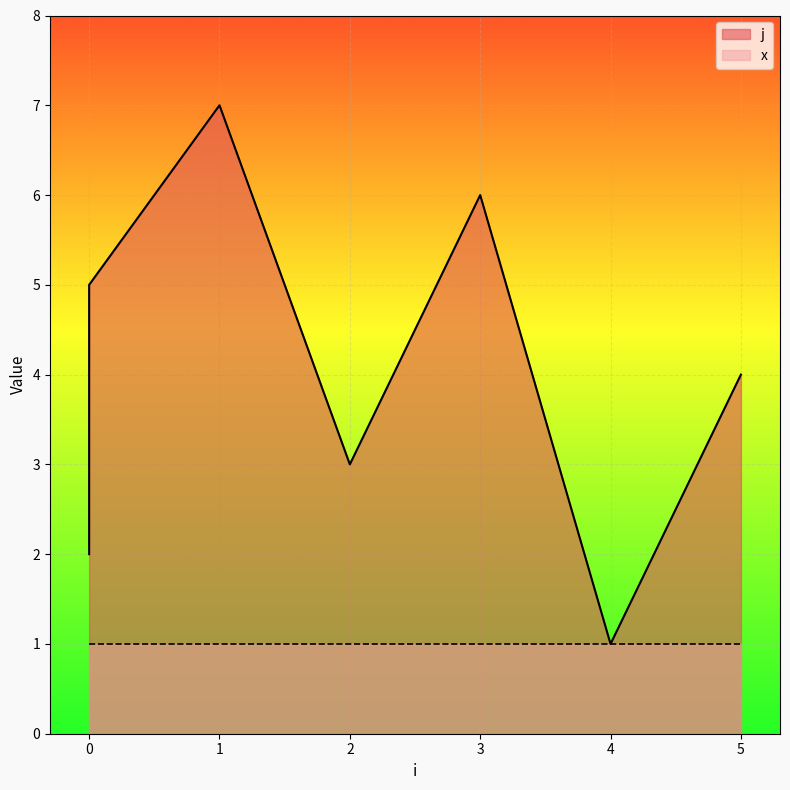

List the labels in order of value, largest first.

1, 3, 0, 5, 2, 0, 4